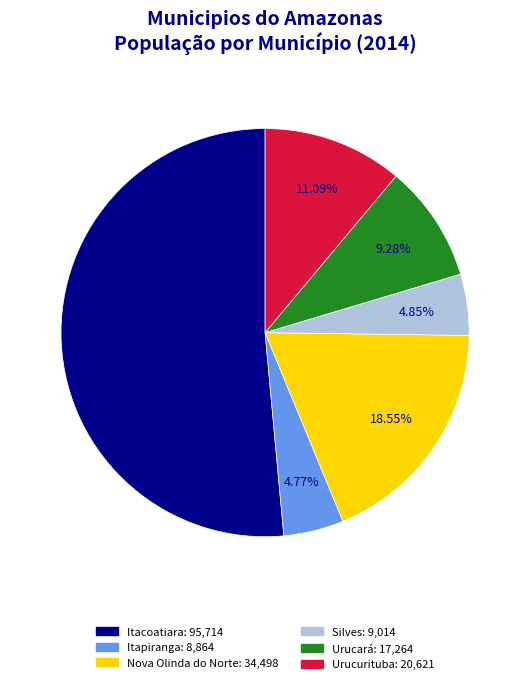

Which slice is the largest?

Itacoatiara